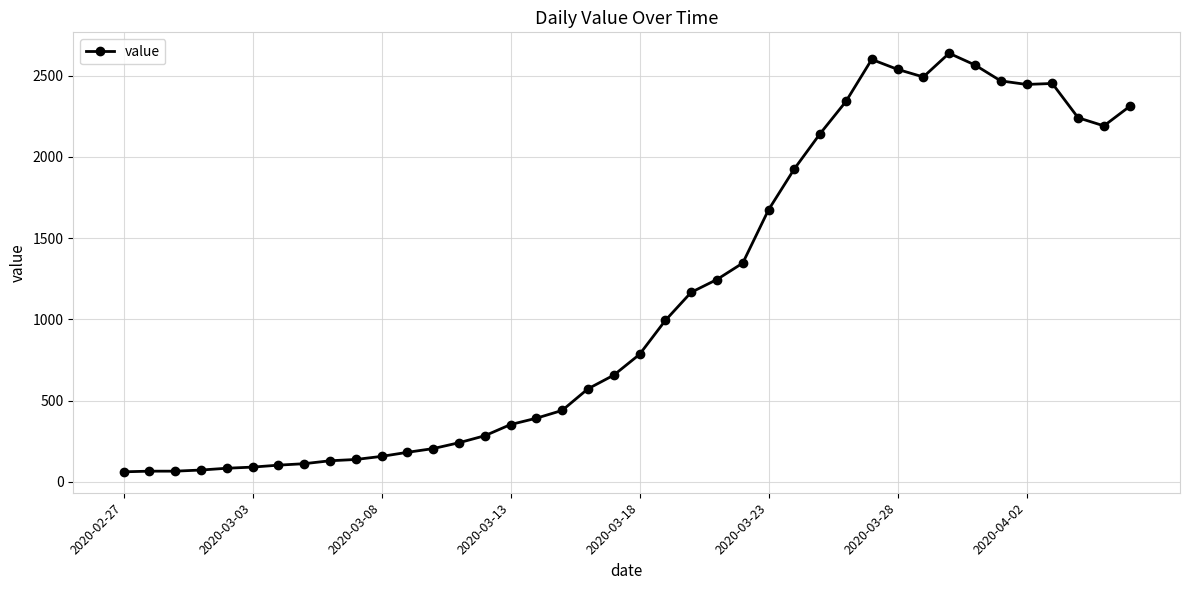

What is the minimum value shown in the chart?

61